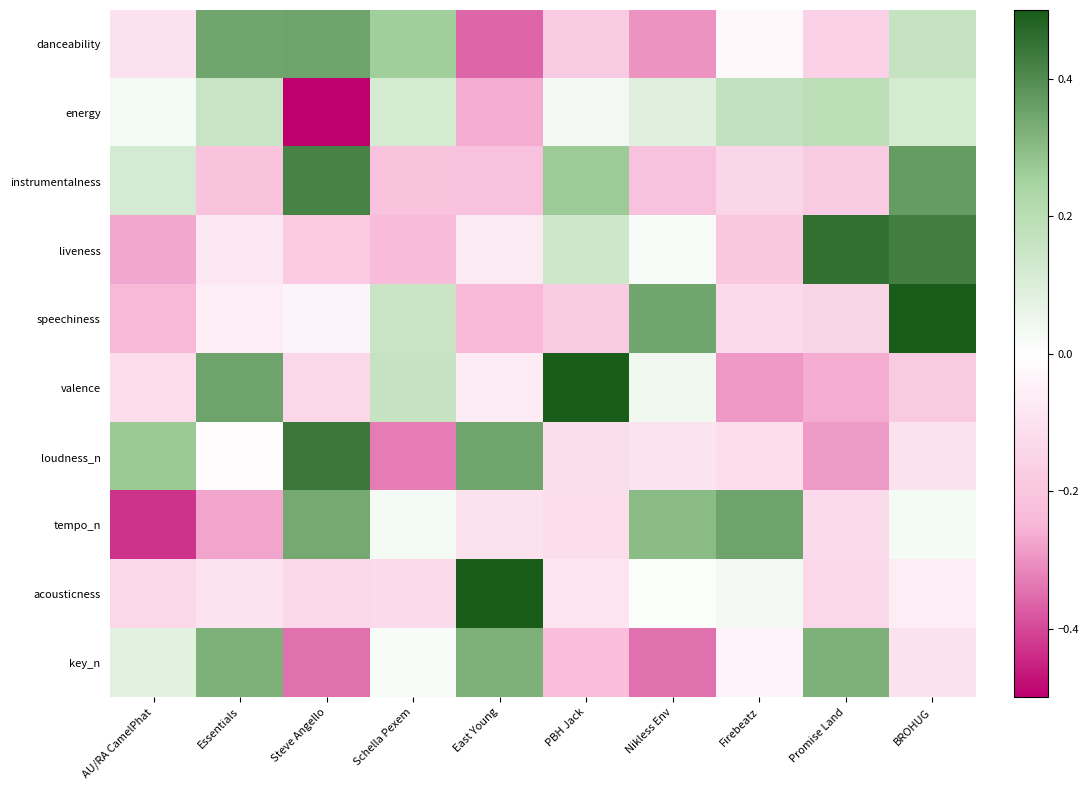

What is the total value across all series at BROHUG?

1.2